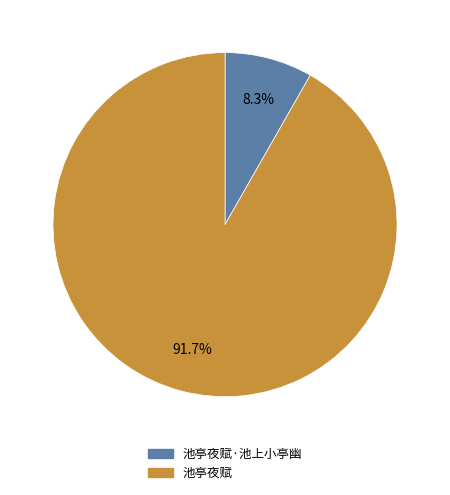

Is 池亭夜赋·池上小亭幽 the majority of the pie?

No